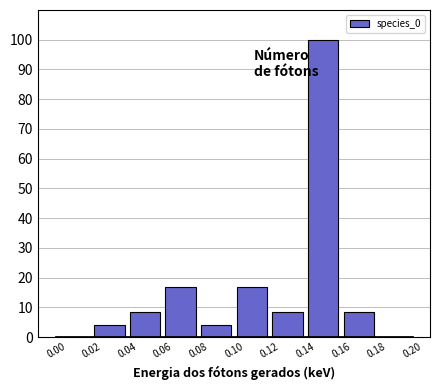

Reading left to right, transcribe this chart: for each bar, give the range it covers on the x-axis and its height. The values are not printed on the chart, so give them approximately, as read against the axis.

0.00 to 0.02: 0
0.02 to 0.04: 4
0.04 to 0.06: 8
0.06 to 0.08: 17
0.08 to 0.10: 4
0.10 to 0.12: 17
0.12 to 0.14: 8
0.14 to 0.16: 100
0.16 to 0.18: 8
0.18 to 0.20: 0